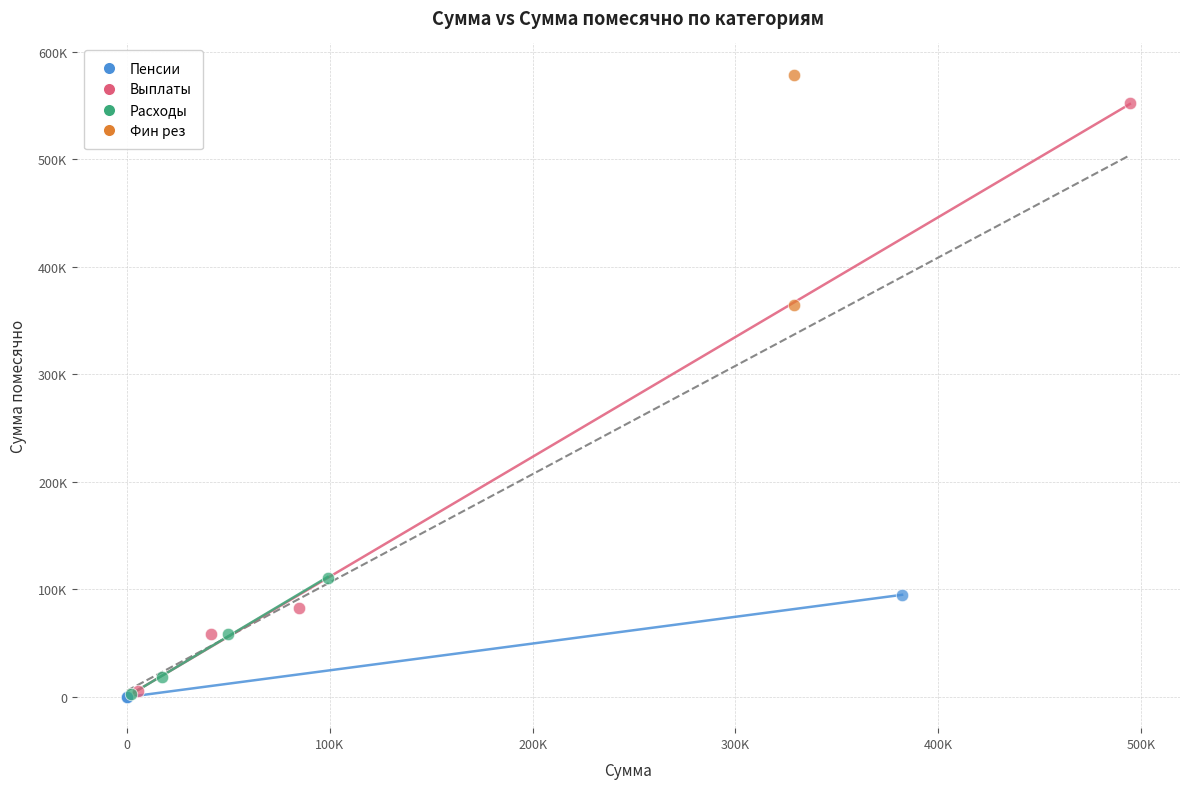

Which series has the widest spread of Y values?

Выплаты